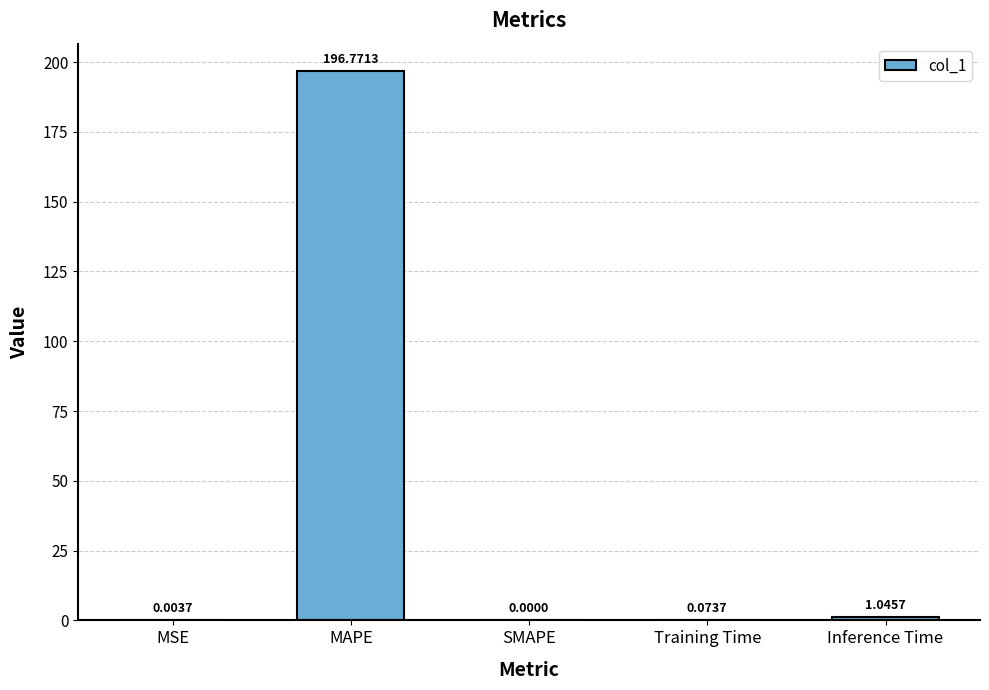

Are the bars grouped side by side (vs. stacked)?

No